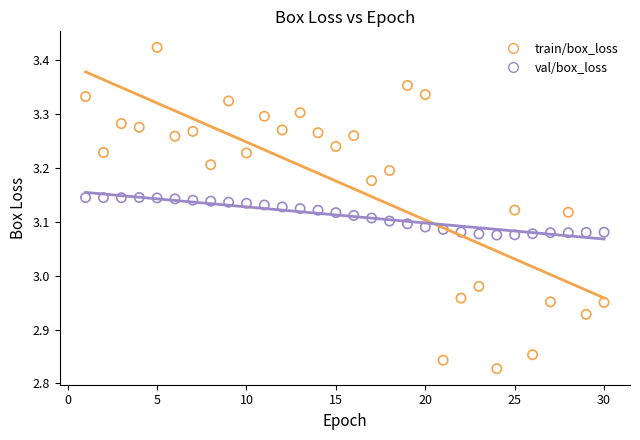

Which series reaches the maximum Y coordinate?

train/box_loss